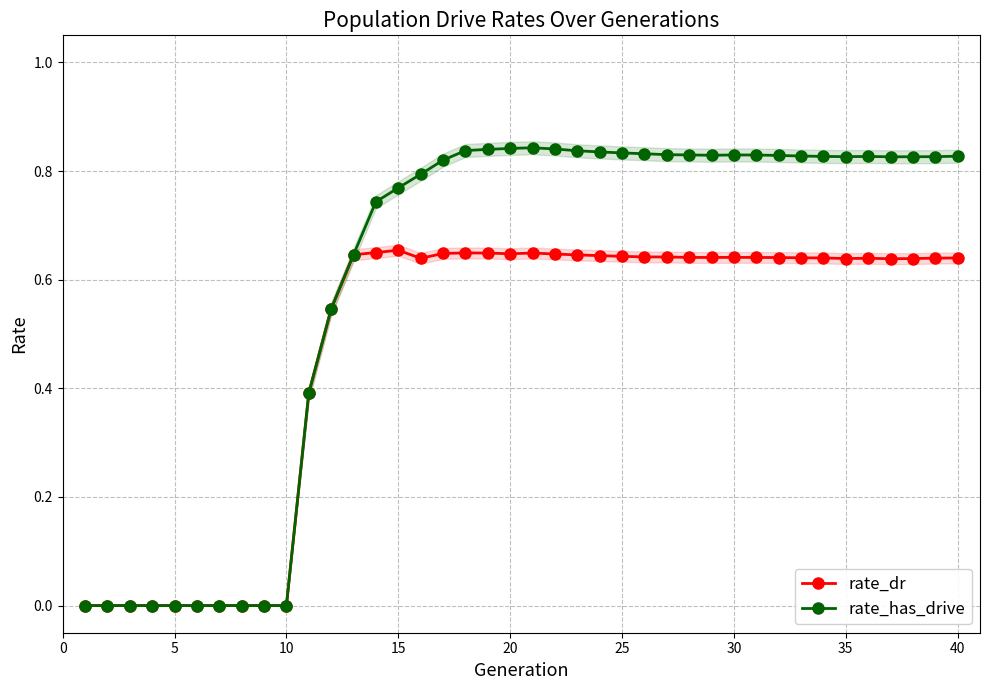

True or false: rate_has_drive has more than 1 points higher than both neighbors.

True